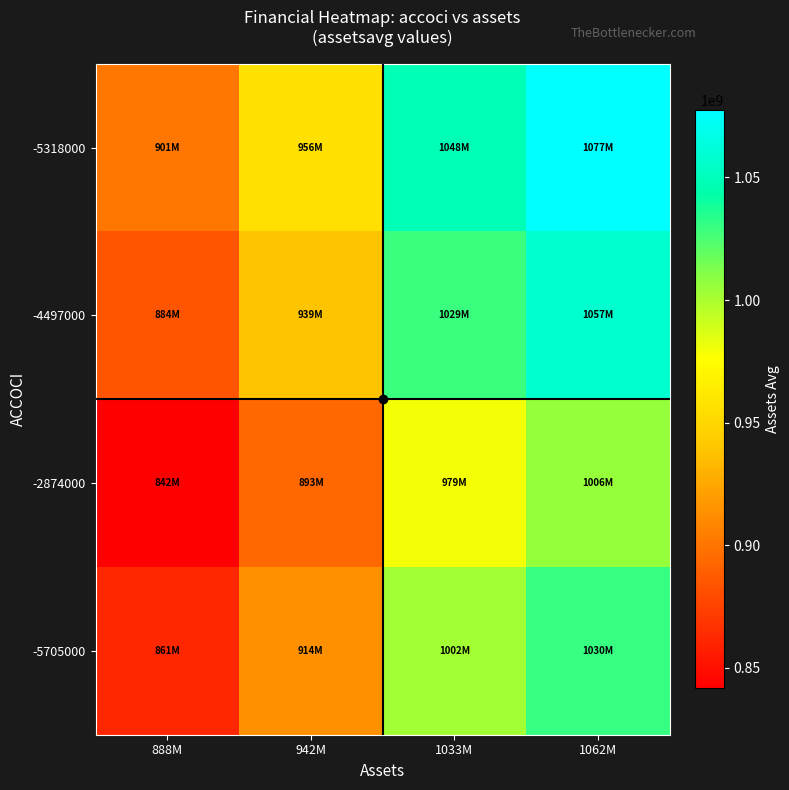

Count the number of categories in the chart.

4